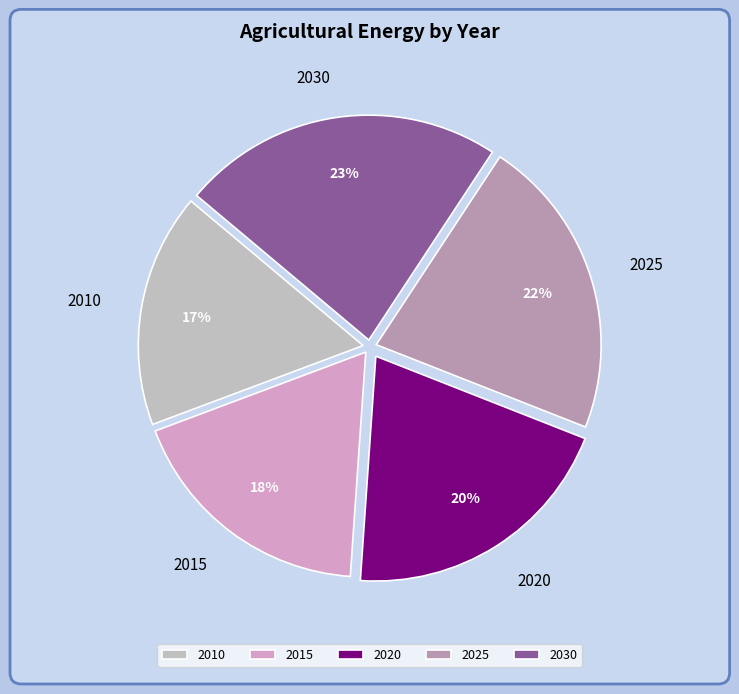

Is 2020 the majority of the pie?

No